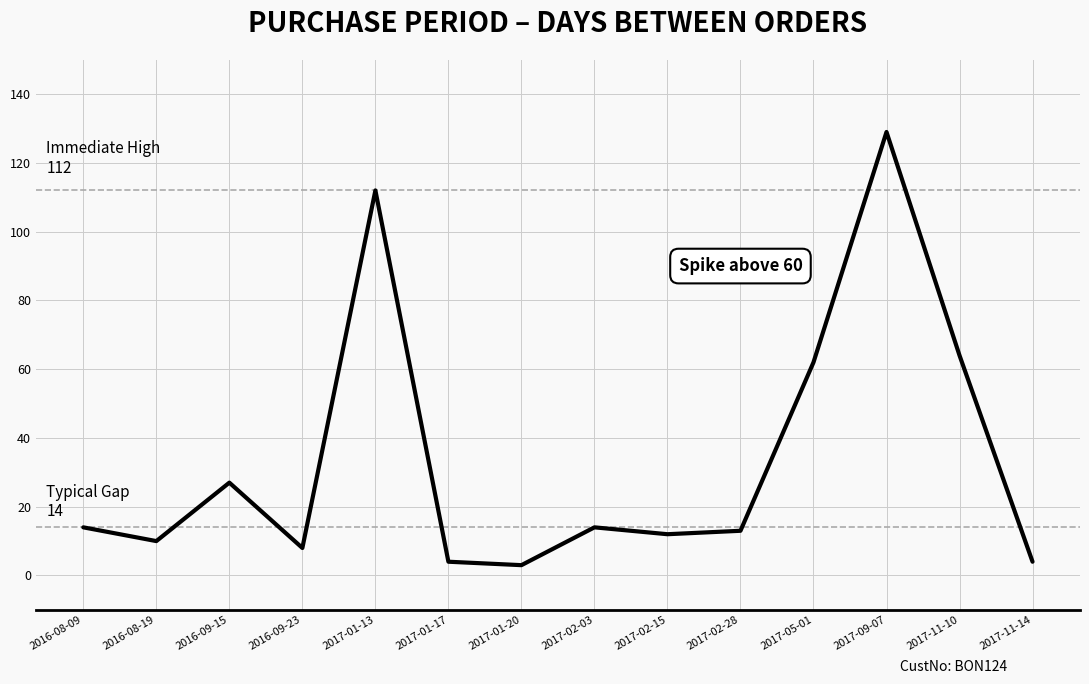

How many lines are shown in the chart?

1